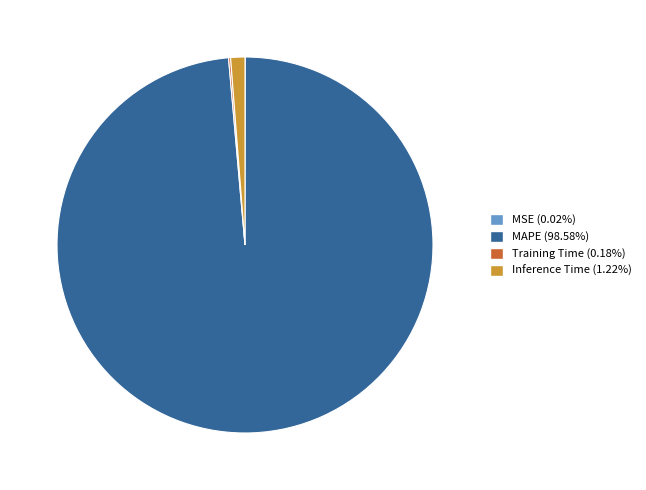

Is there any slice that represents more than half of the pie?

Yes